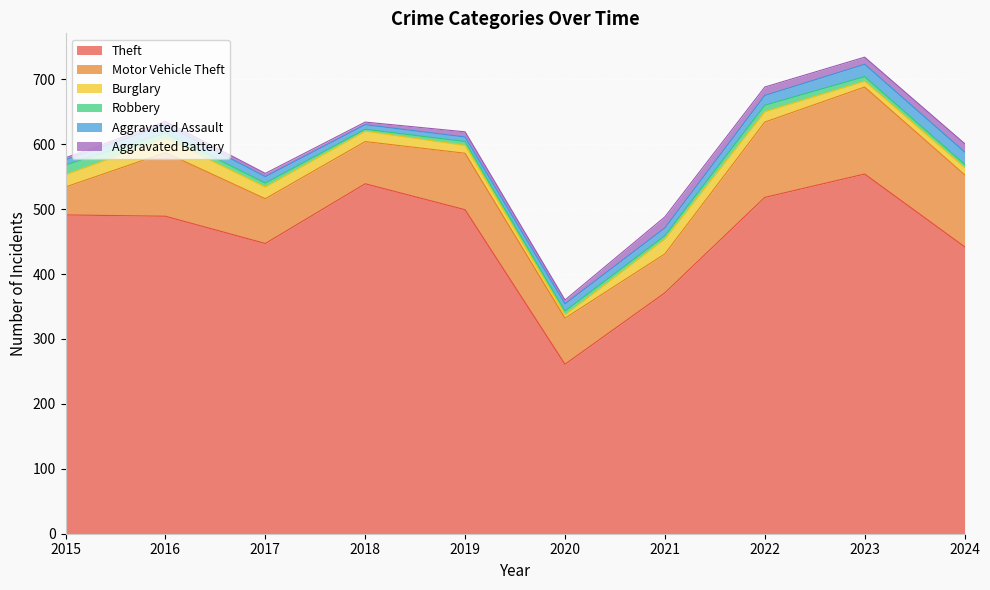

True or false: Motor Vehicle Theft and Theft intersect in this chart.

False